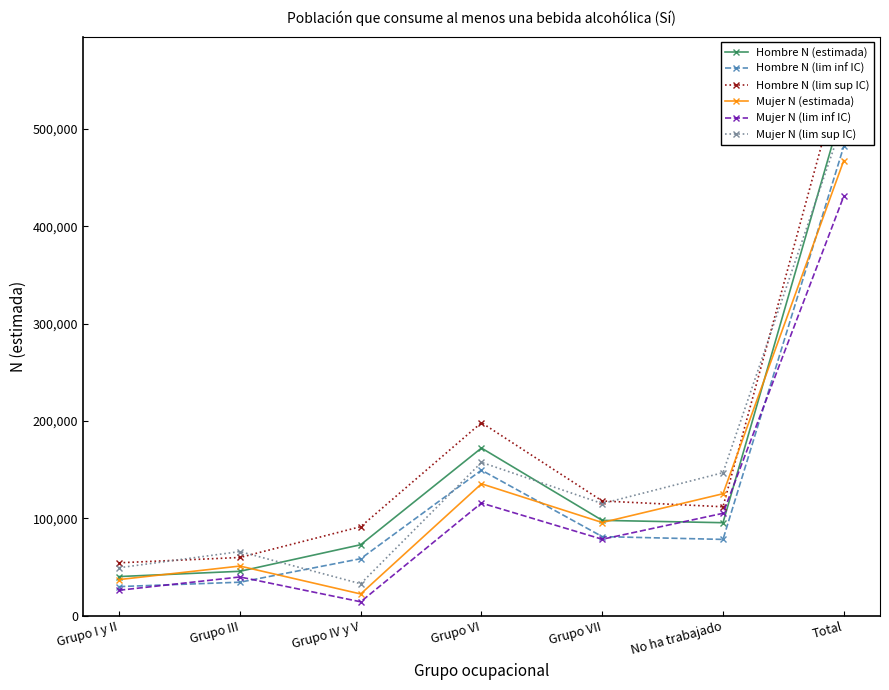

Does the chart have visible grid lines?

No